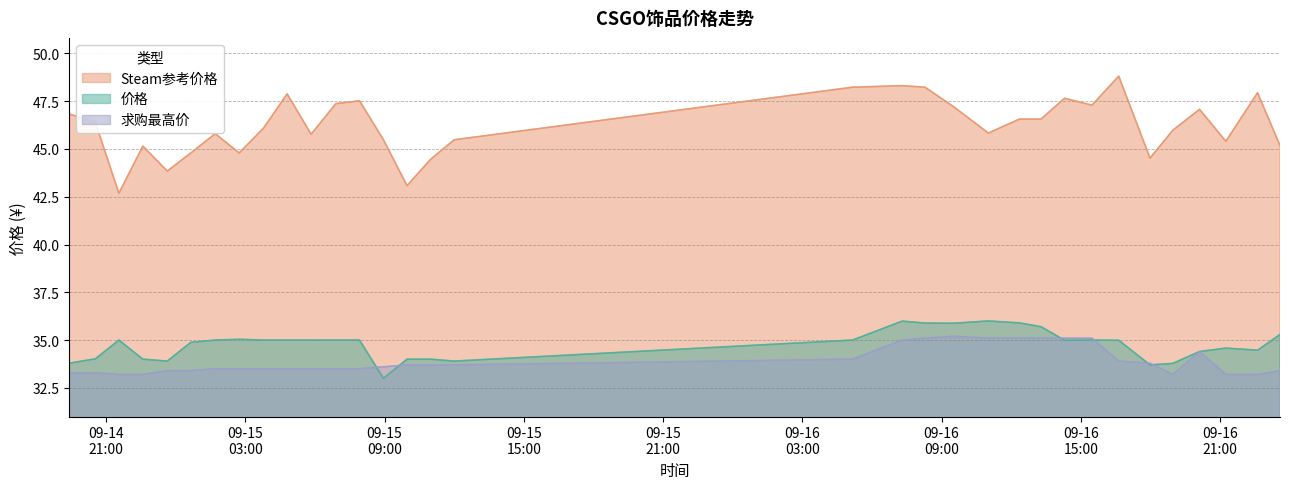

Which series has the largest total across all categories?

Steam参考价格